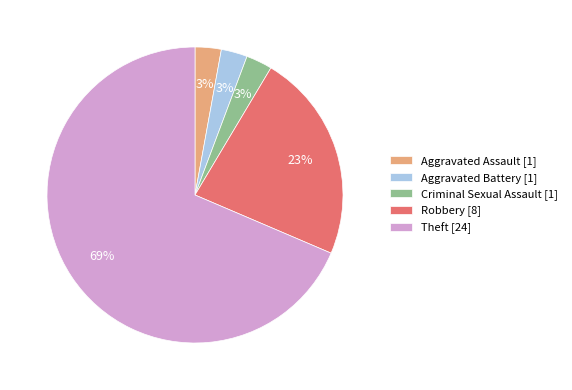

Count the number of slices in the pie.

5